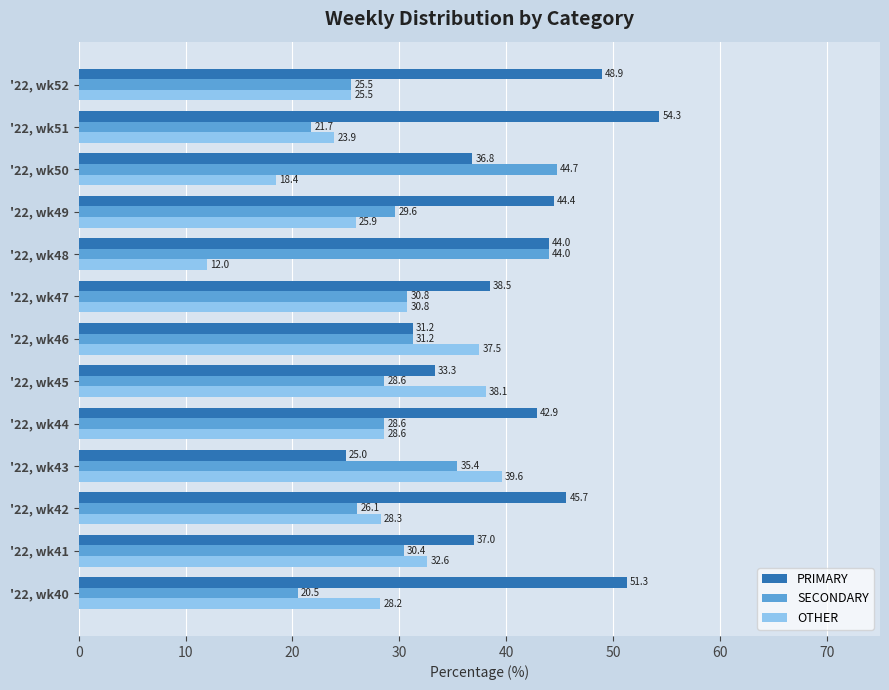

Where is OTHER nearest to the value 25?

'22, wk52